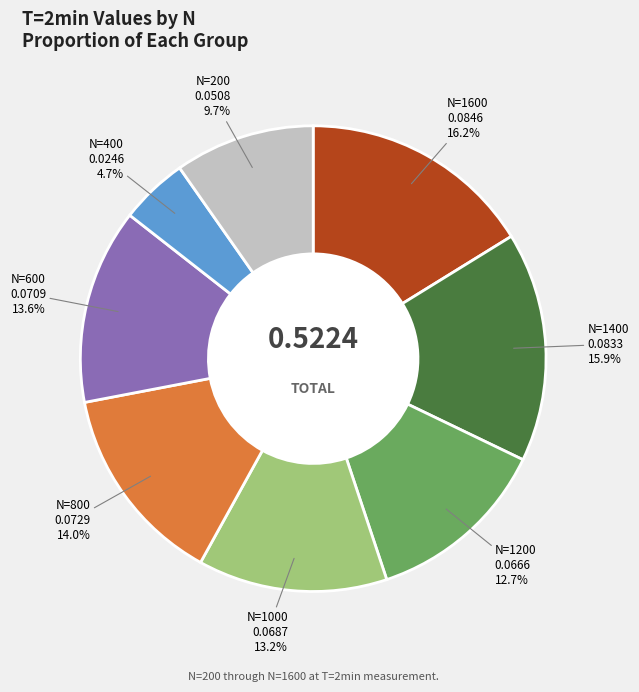

Which slice is the smallest?

N=400